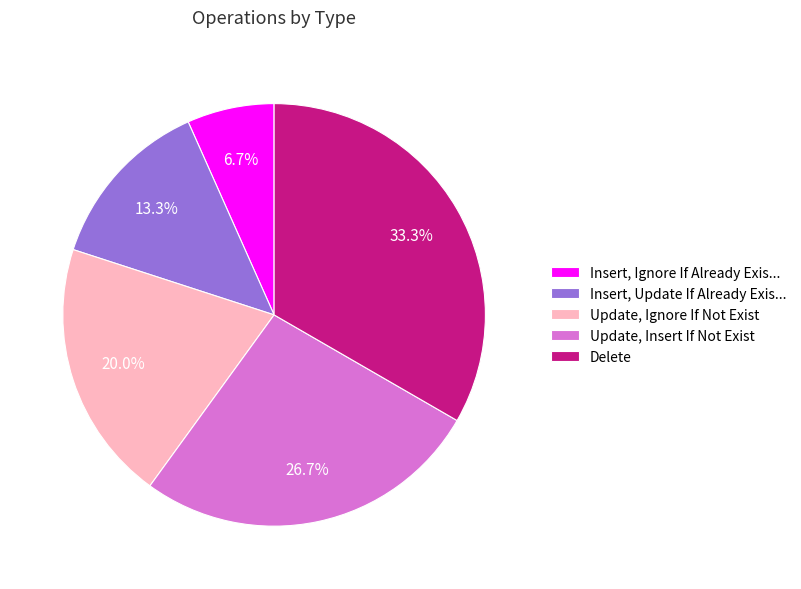

Do Insert, Ignore If Already Exis... and Update, Insert If Not Exist together represent more than half of the pie?

No